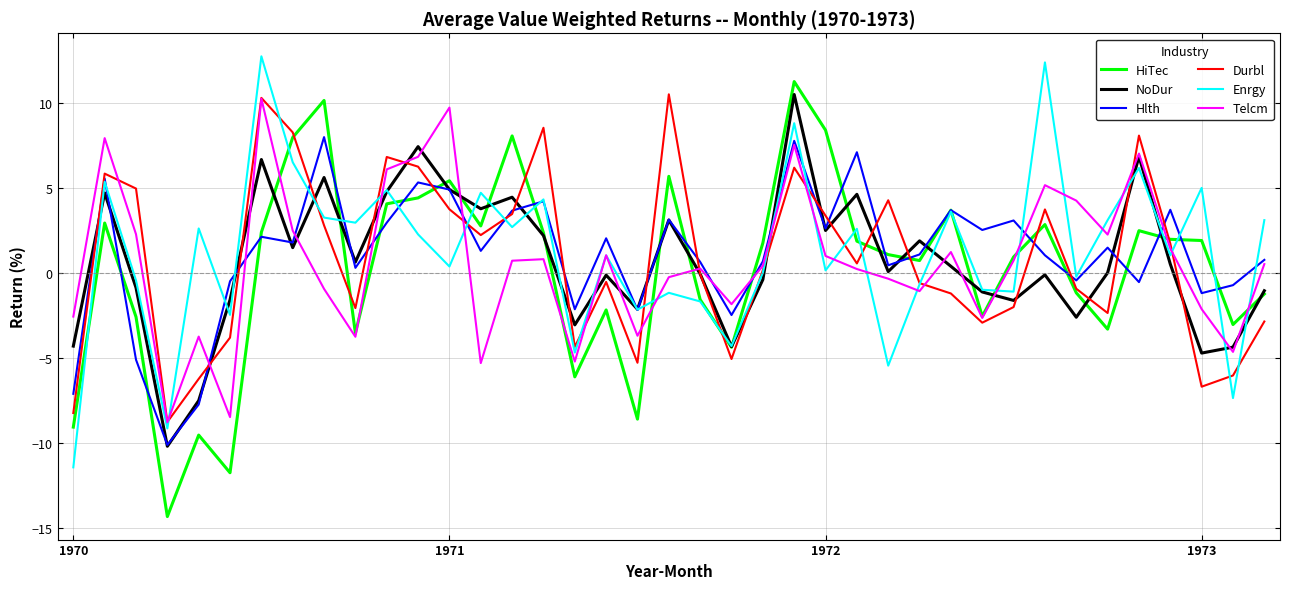

How many lines are shown in the chart?

6